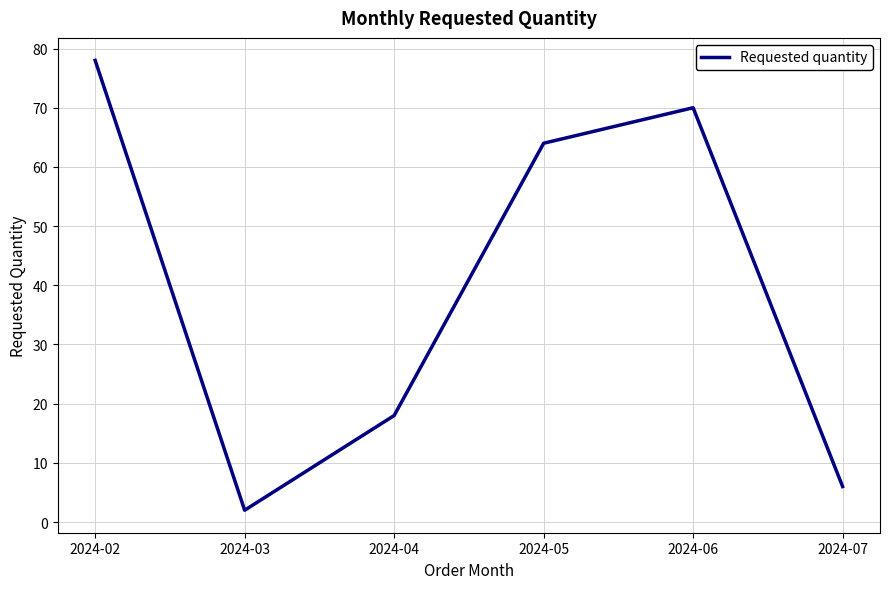

List the labels in order of value, largest first.

2024-02, 2024-06, 2024-05, 2024-04, 2024-07, 2024-03